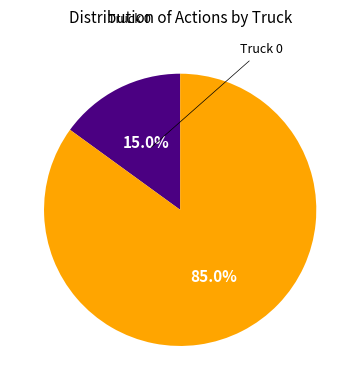

Is there a majority slice in this chart?

Yes